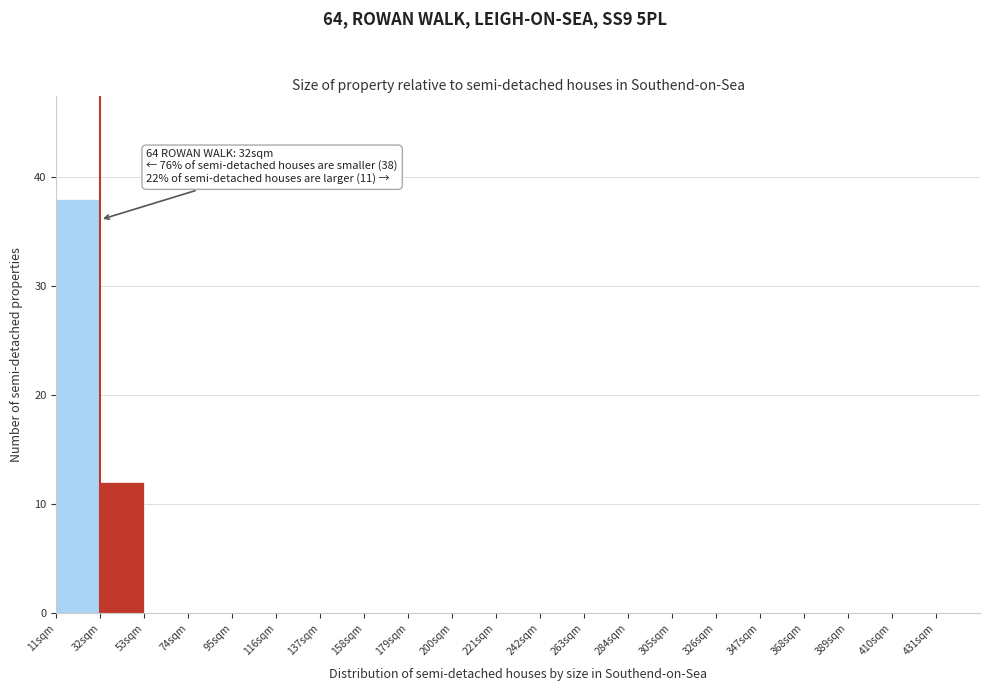

Which range on the x-axis has the tallest bar?

11 to 32